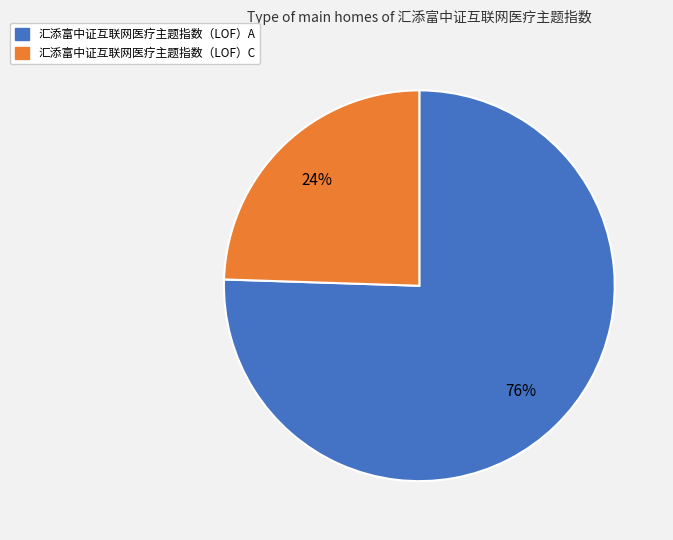

Combined, do 汇添富中证互联网医疗主题指数（LOF）C and 汇添富中证互联网医疗主题指数（LOF）A account for over 50%?

Yes